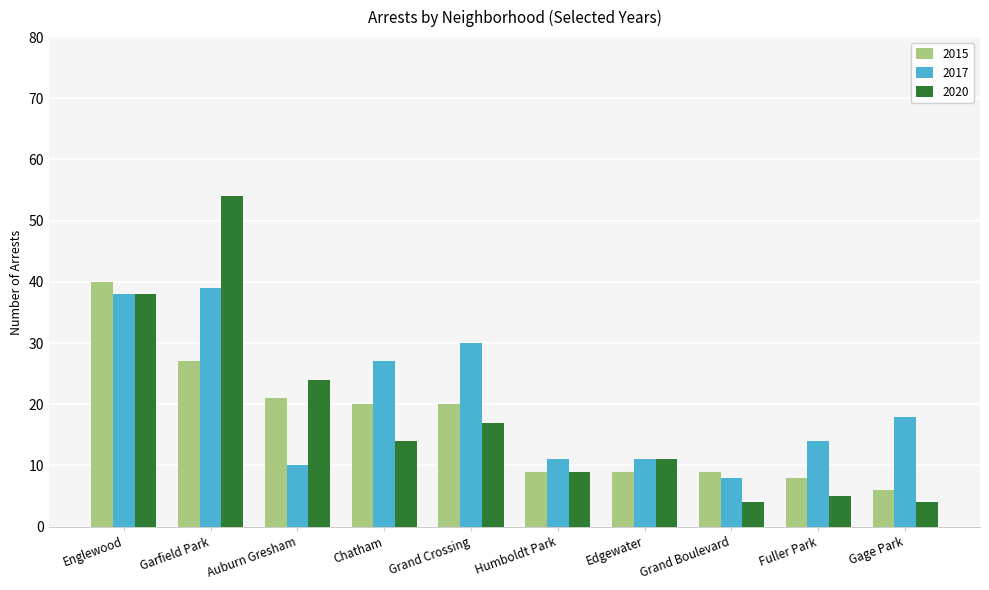

Rank the series by their maximum value, from highest to lowest.

2020, 2015, 2017